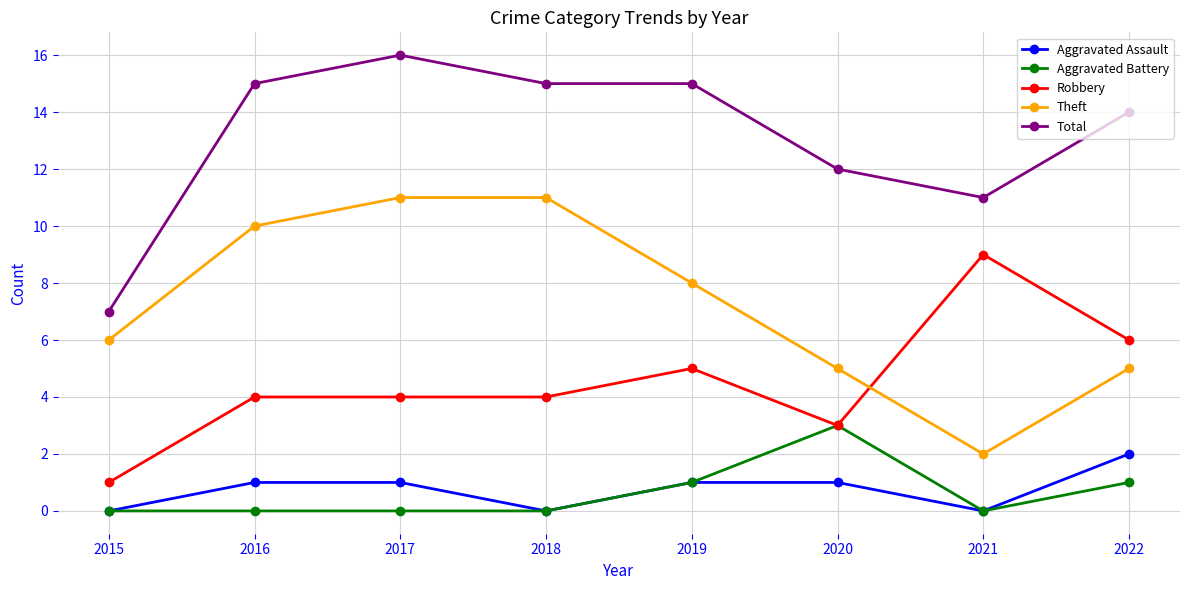

The Total series shows 12 at 2015. True or false?

False